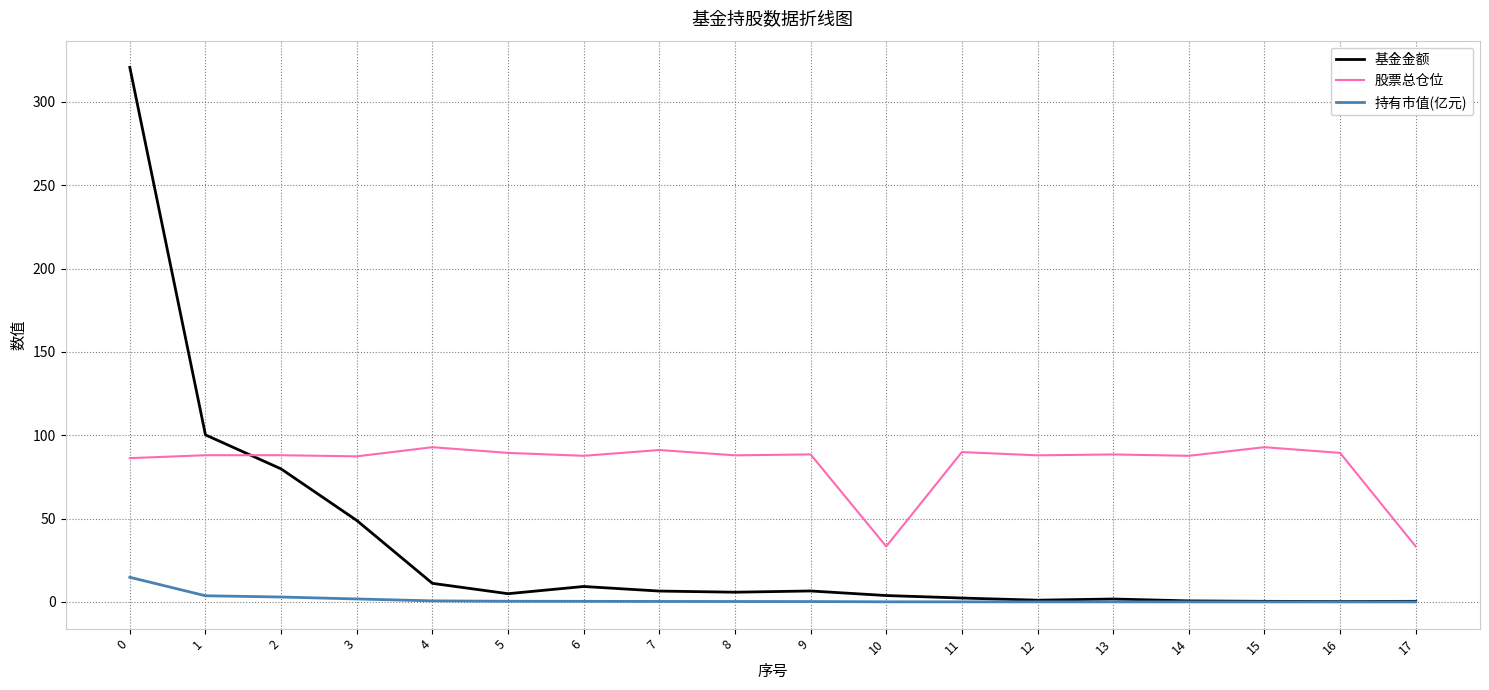

What is the maximum value shown in the chart?

320.8